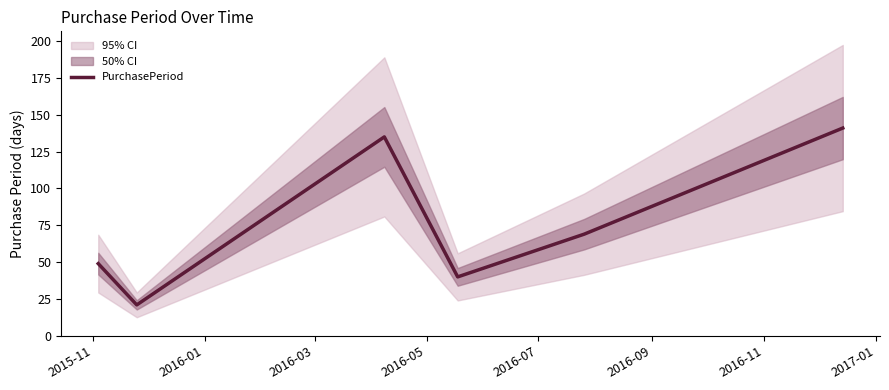

What is the highest value of the PurchasePeriod series?

141